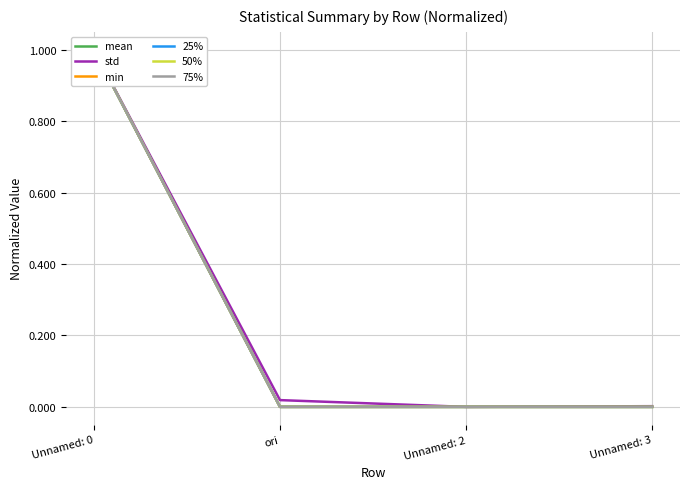

Reading right to left, transcribe all the data shown in this chart.

mean: 0.0	0.0	0.0	1.0
std: 0.0	0.0	0.0	1.0
min: 0.0	0.0	0.0	1.0
25%: 0.0	0.0	0.0	1.0
50%: 0.0	0.0	0.0	1.0
75%: 0.0	0.0	0.0	1.0